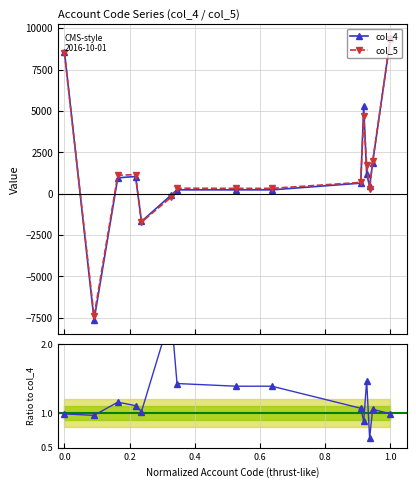

Is this an area chart (filled region under the line)?

No